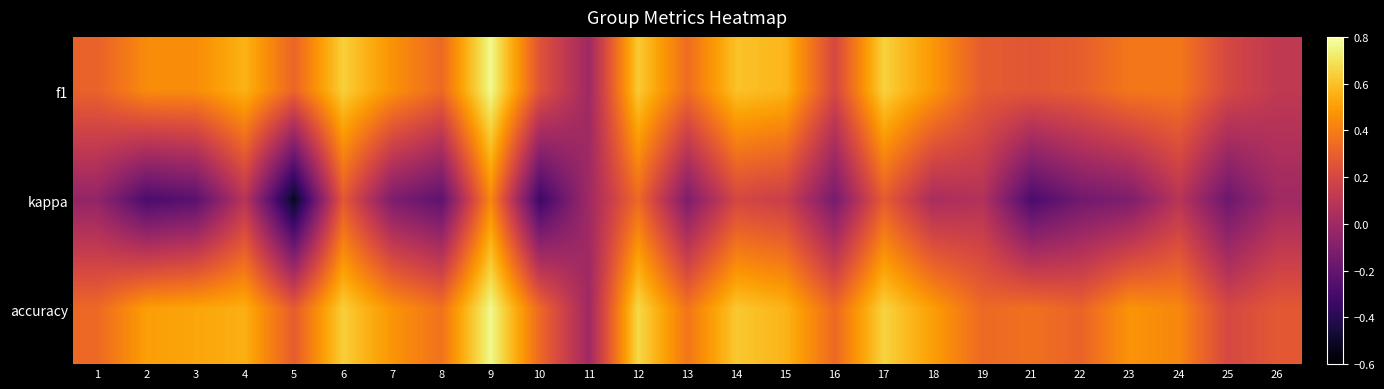

At 8, list the series in order from largest to smallest.

accuracy, f1, kappa